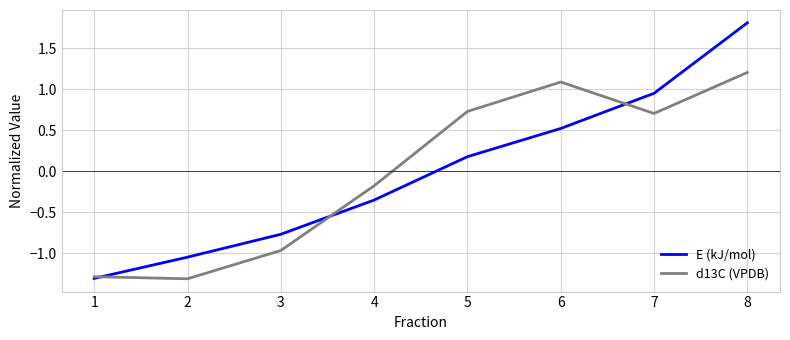

How many values in the d13C (VPDB) series exceed 0?

4